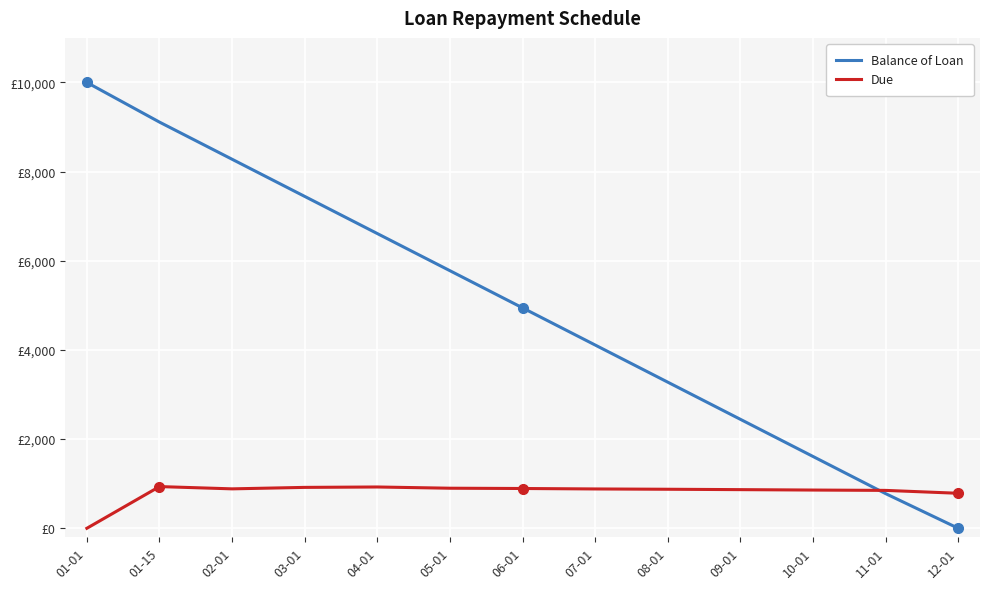

At which label does Due reach its peak?

01-15